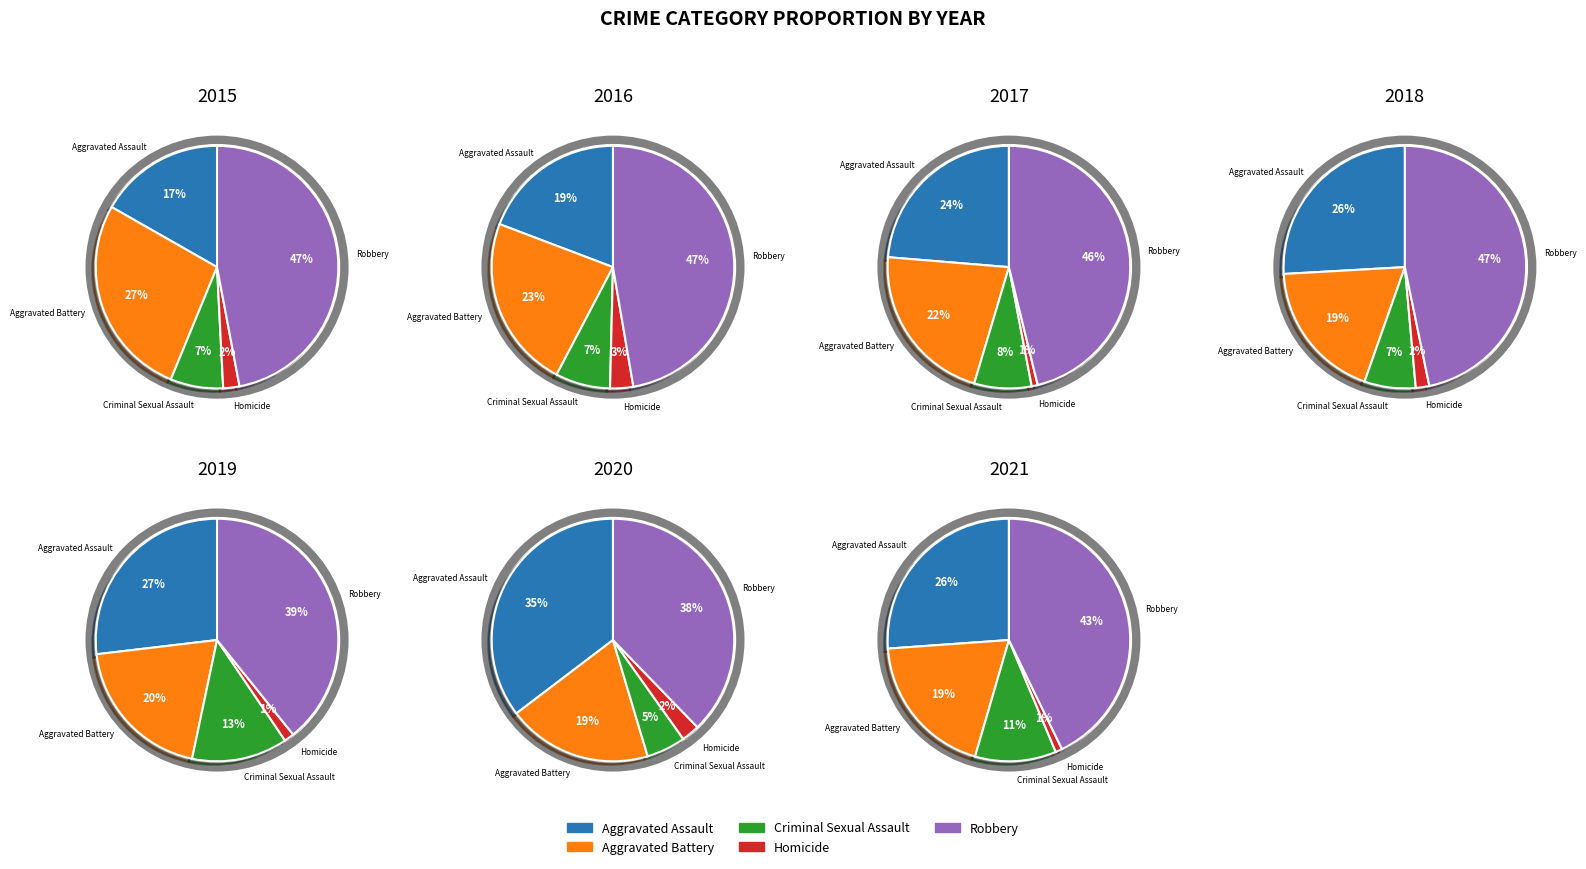

Is it true that Homicide is 15% of the pie?

False